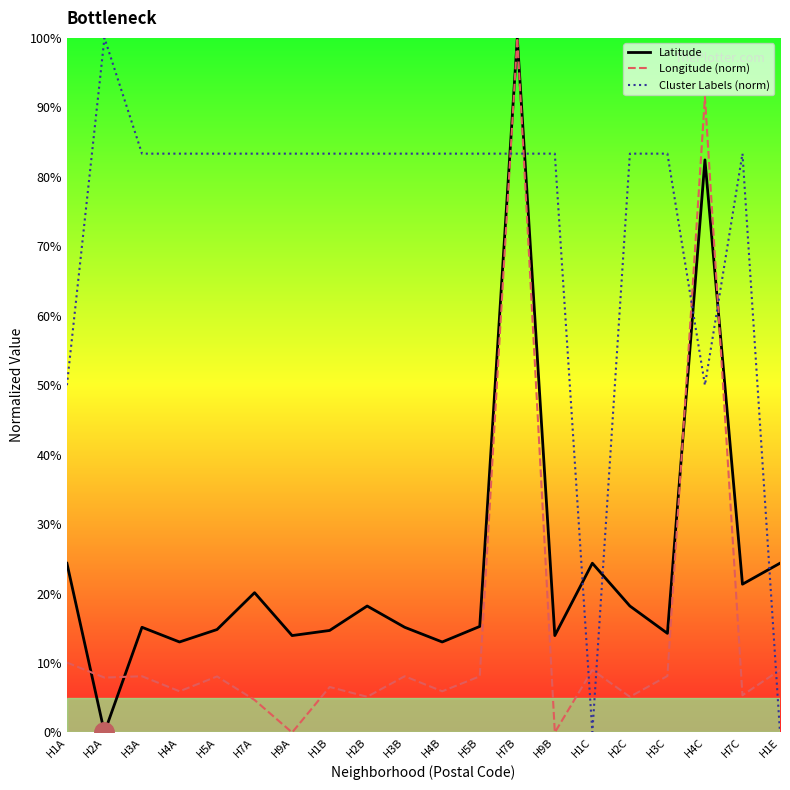

Read the Longitude (norm) value at H7C.

5.4